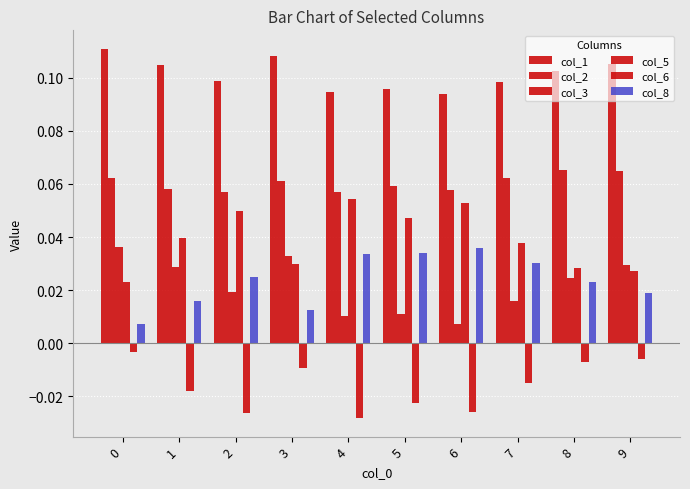

Where is col_2 nearest to the value 0?

4